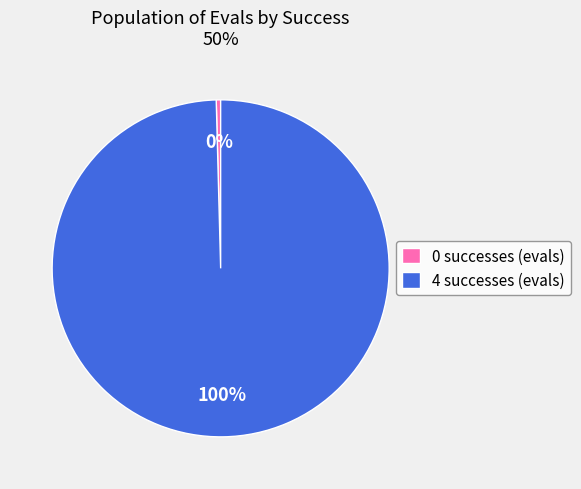

Count the number of slices in the pie.

2